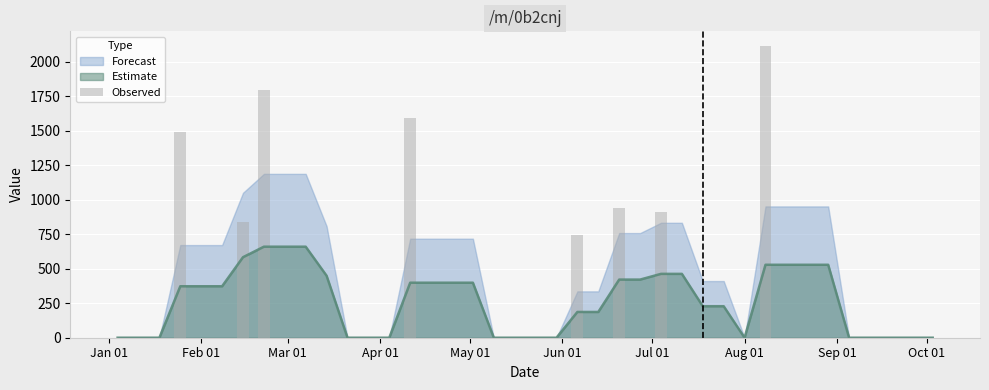

What is the maximum value for Estimate?

659.8